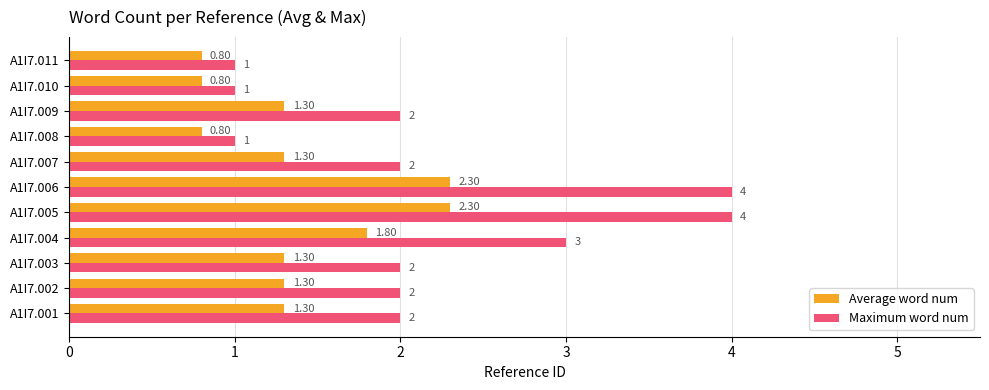

Rank the series by their average value, from lowest to highest.

Average word num, Maximum word num